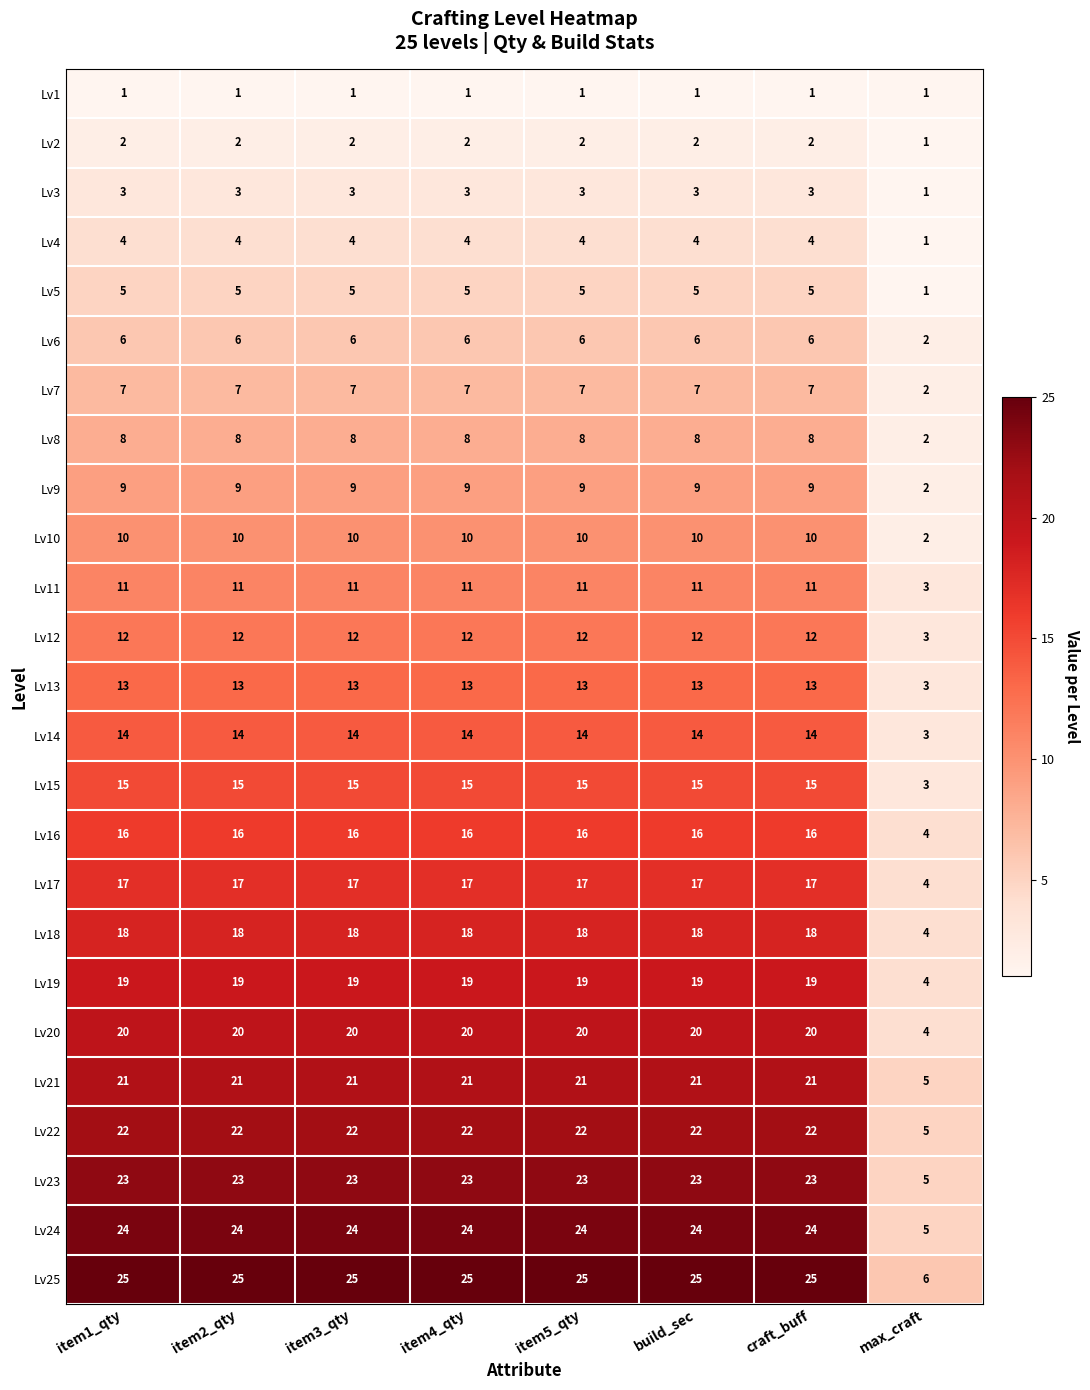

What is the total value across all series at item2_qty?

325